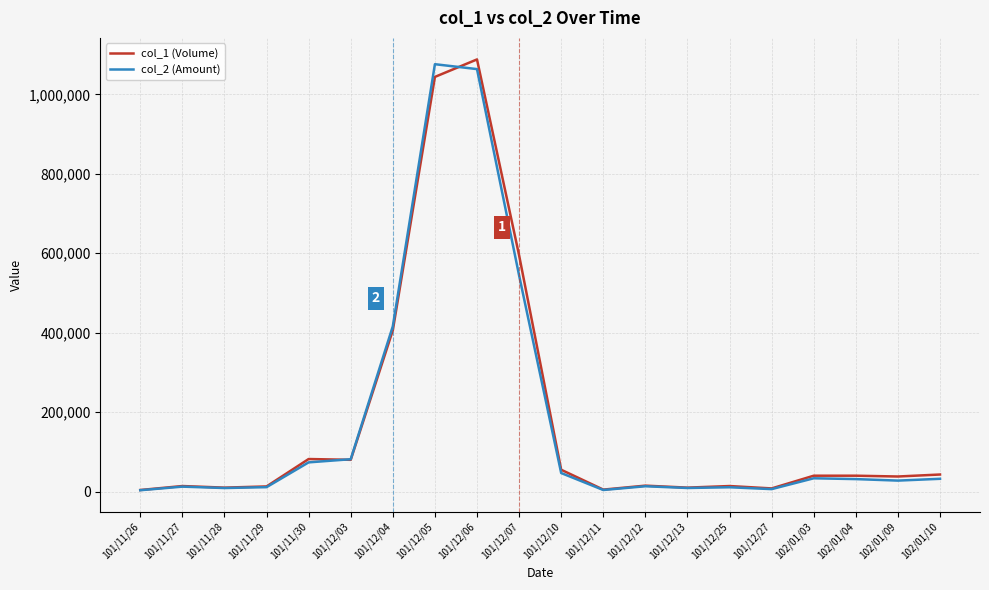

What are all the series names shown in the legend?

col_1 (Volume), col_2 (Amount)